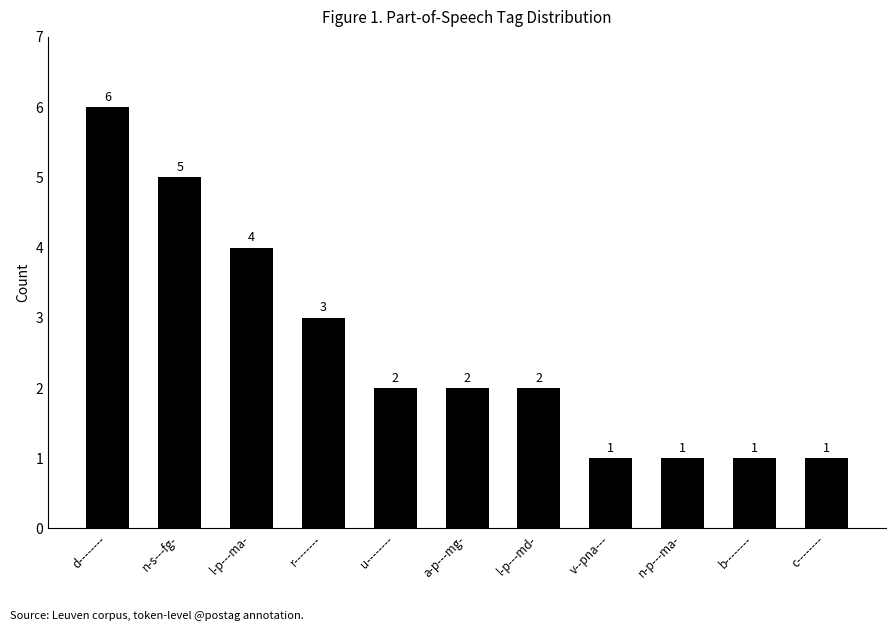

What is the difference between the maximum and minimum values?

5